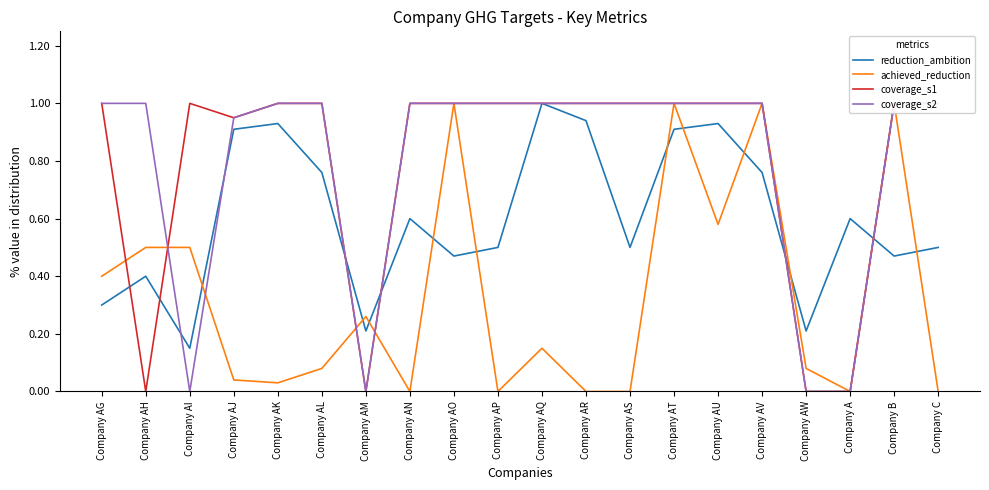

Which category has the lowest value in the coverage_s2 series?

Company AI